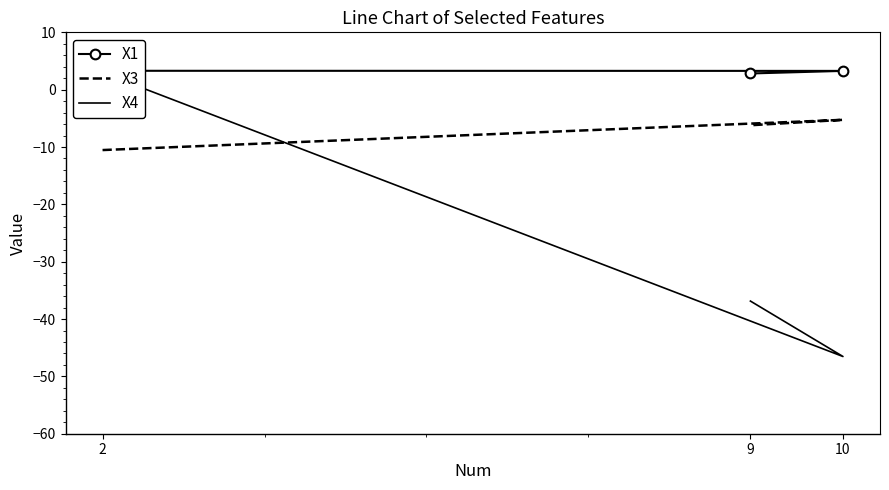

What is the label of the 1st point from the left?

2